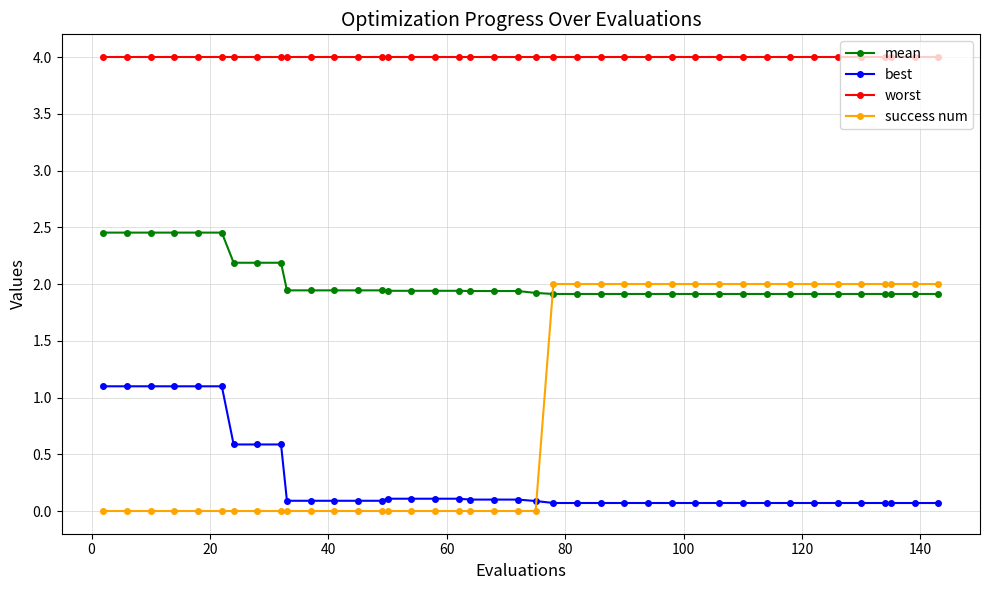

At how many categories does at least one series exceed 3?

40